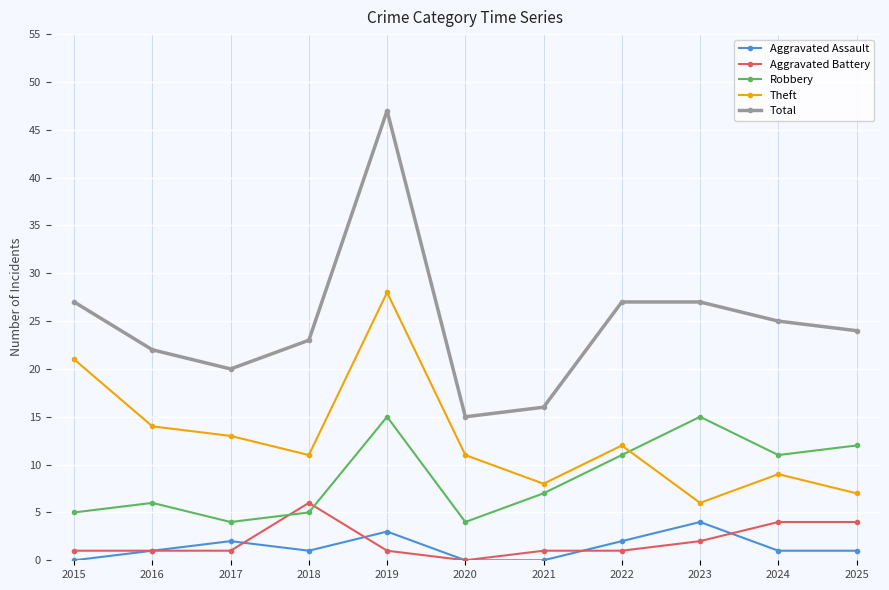

In Theft, how many points are higher than both neighbors (excluding endpoints)?

3